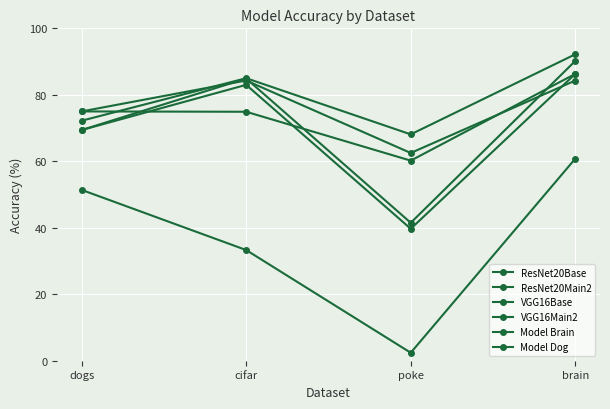

How many lines are shown in the chart?

6